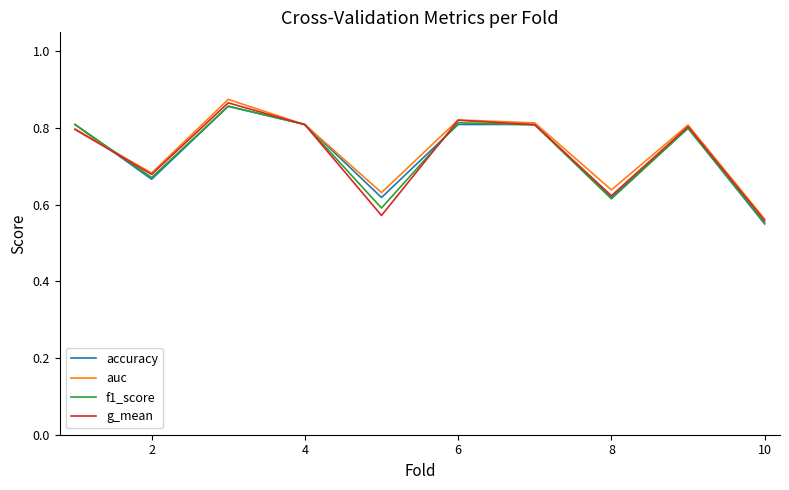

The f1_score series shows 0.4 at 6. True or false?

False